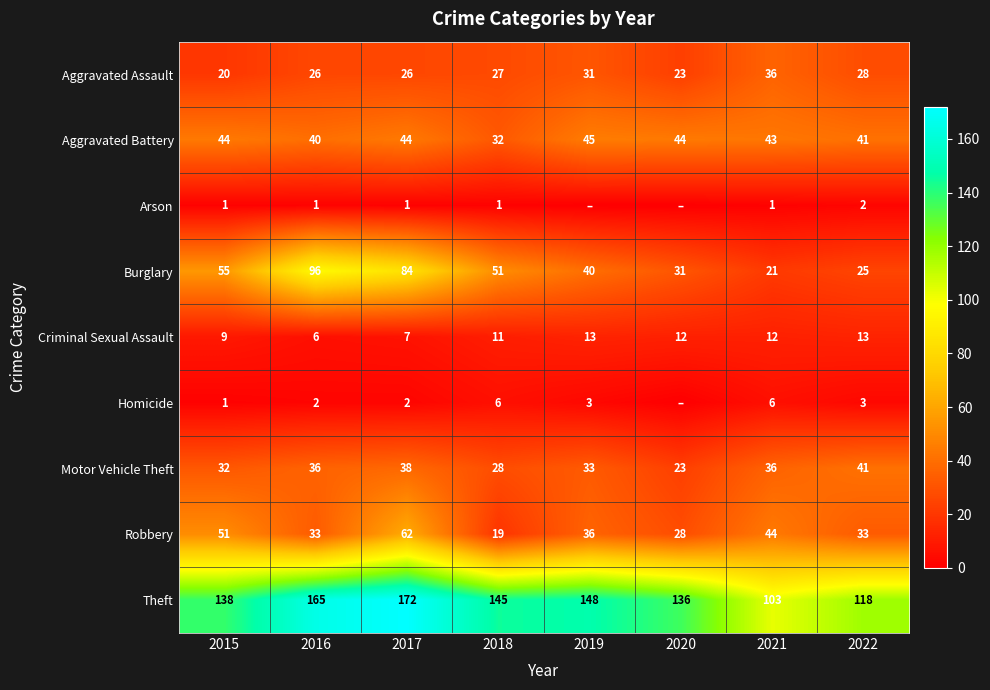

Is the value of Motor Vehicle Theft at 2018 greater than the value of Aggravated Battery at 2016?

No